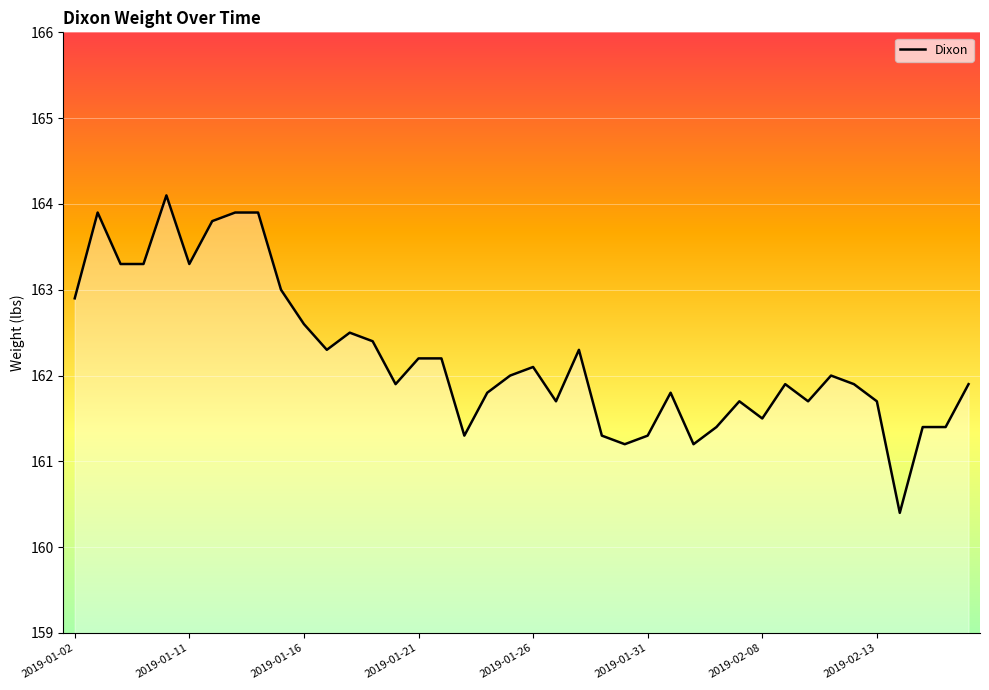

What is the smallest value displayed?

160.4